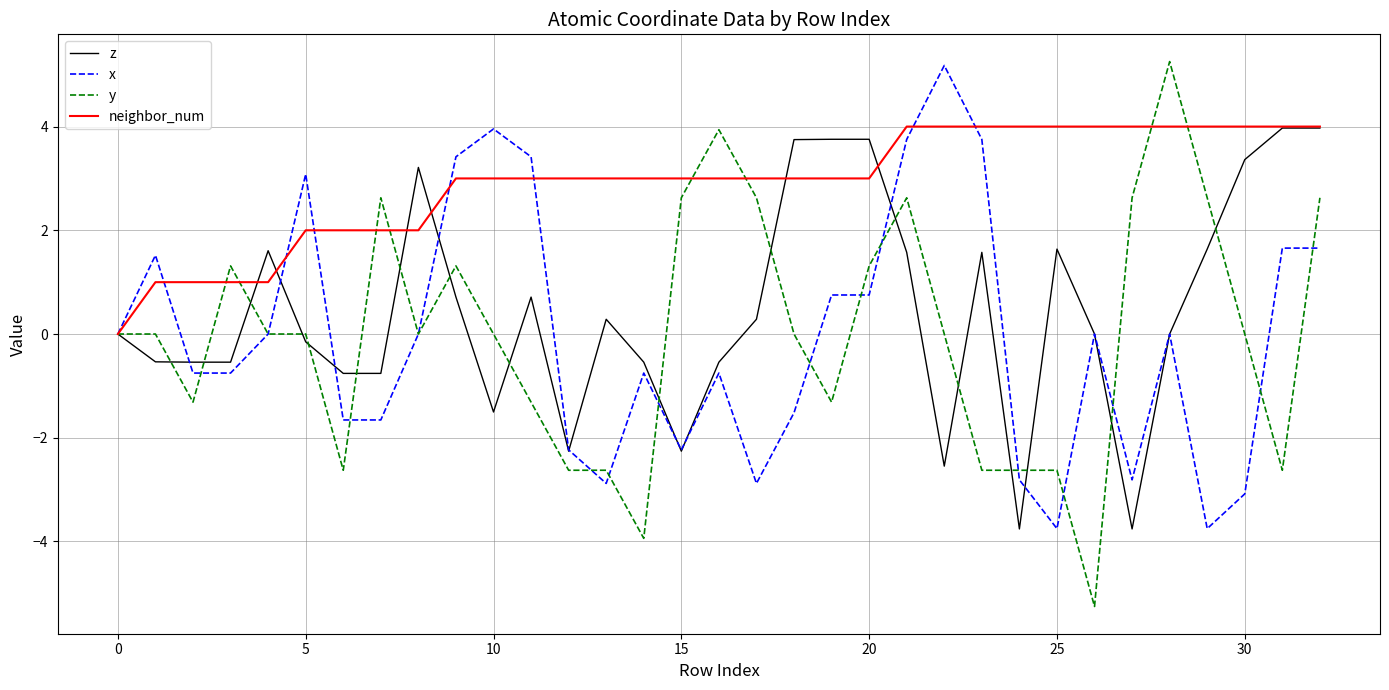

Which series has the largest range (max minus min)?

y